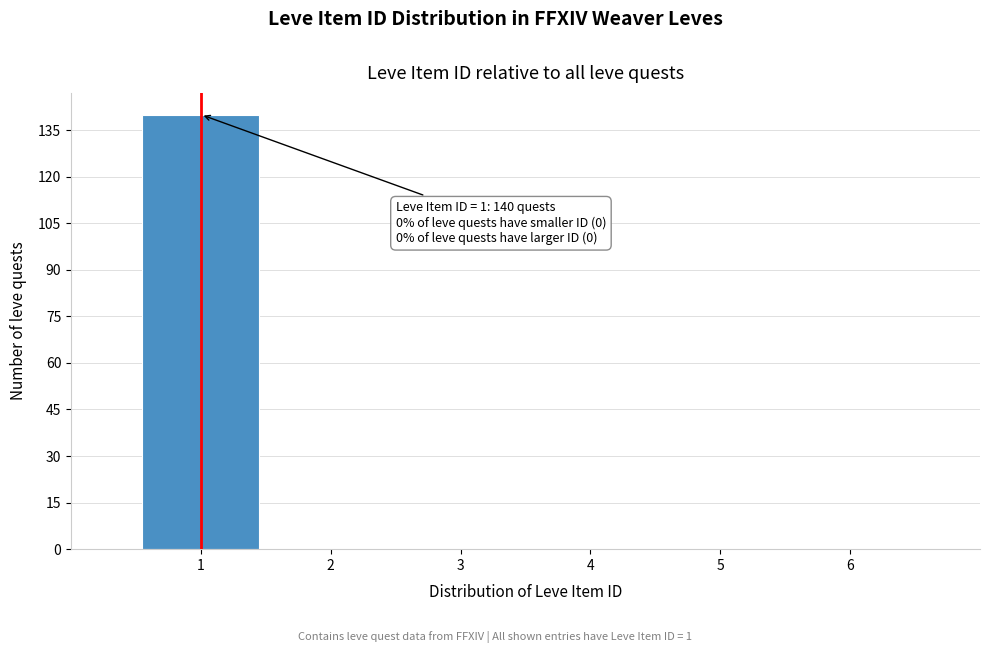

Which range on the x-axis has the tallest bar?

0.5 to 1.5